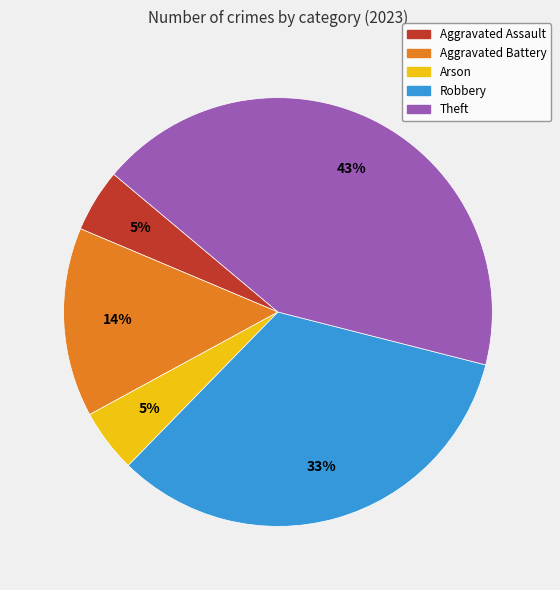

Does Aggravated Assault account for over 50% of the chart?

No